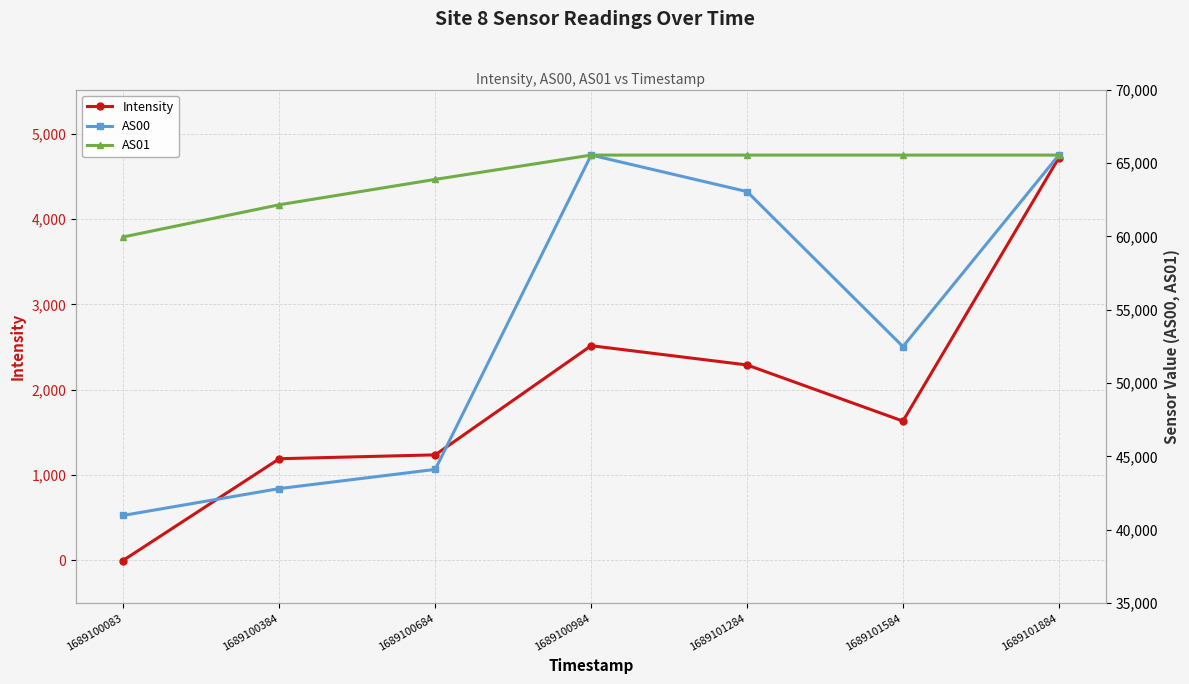

Reading right to left, what are all the values shown in this chart?

Intensity: 4717.6	1632.8	2290.6	2516.2	1237.1	1191.8	-1.0
AS00: 65535.0	52485.0	63047.0	65535.0	44117.0	42810.0	40979.0
AS01: 65535.0	65535.0	65535.0	65535.0	63879.0	62151.0	59953.0